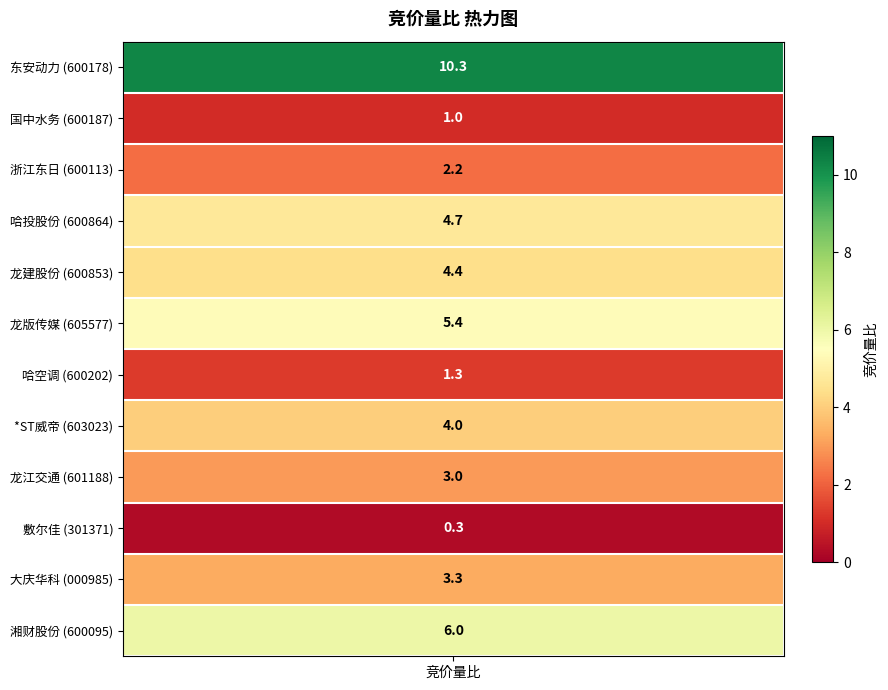

At which label is the value closest to 5?

哈投股份